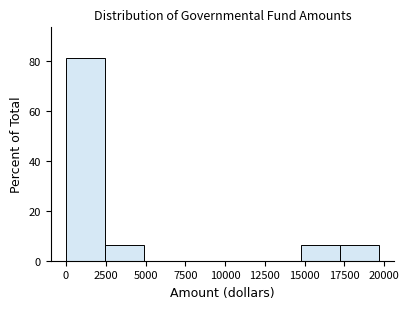

How tall is the bar that spans 0 to 2500 on the x-axis? Neither the bar edges nor the heights are printed on the chart, so give them approximately, as read against the axes.

82